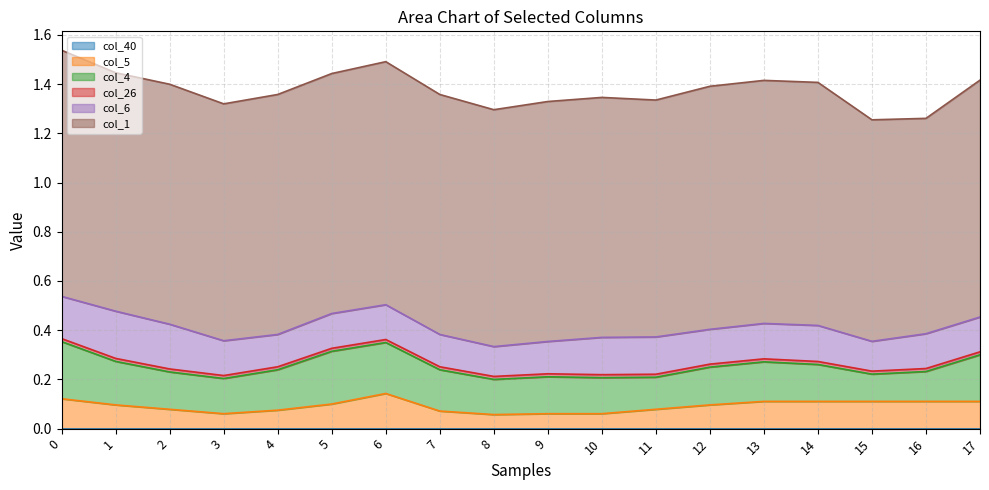

True or false: col_5 and col_40 cross at least once.

False